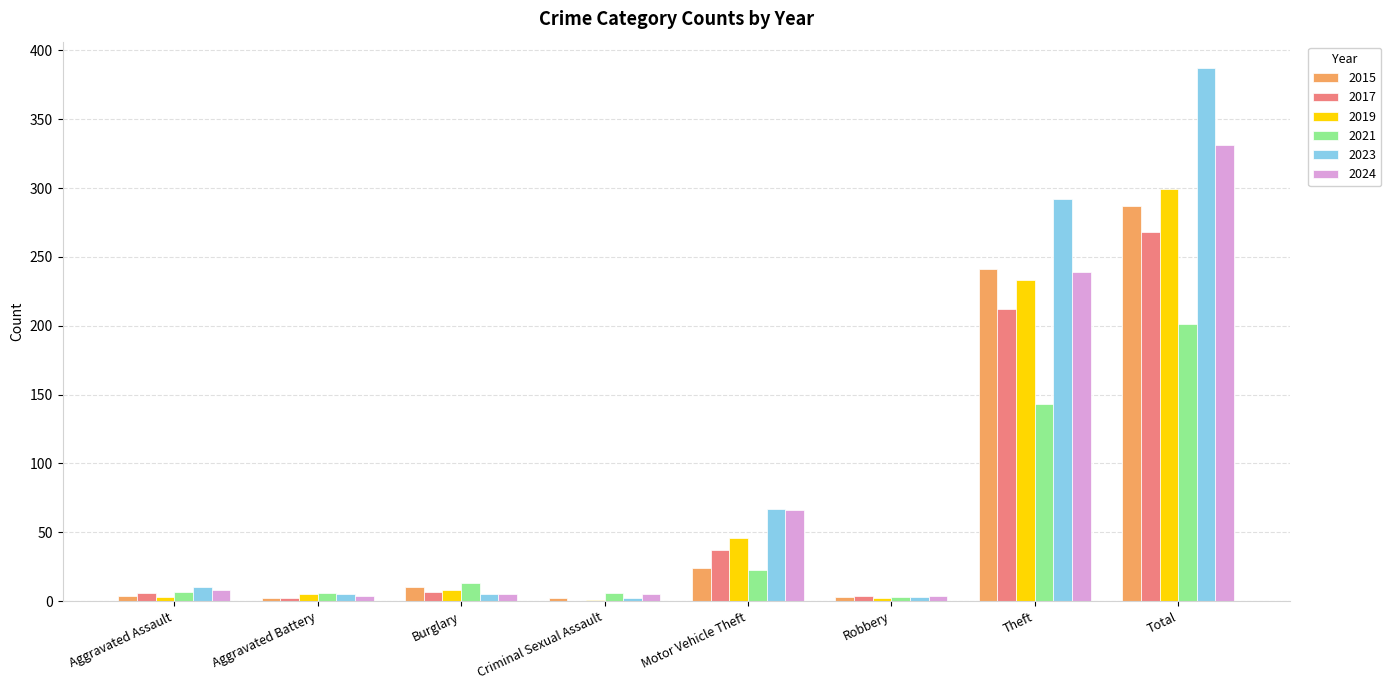

Is the value of 2017 at Aggravated Assault greater than the value of 2015 at Total?

No